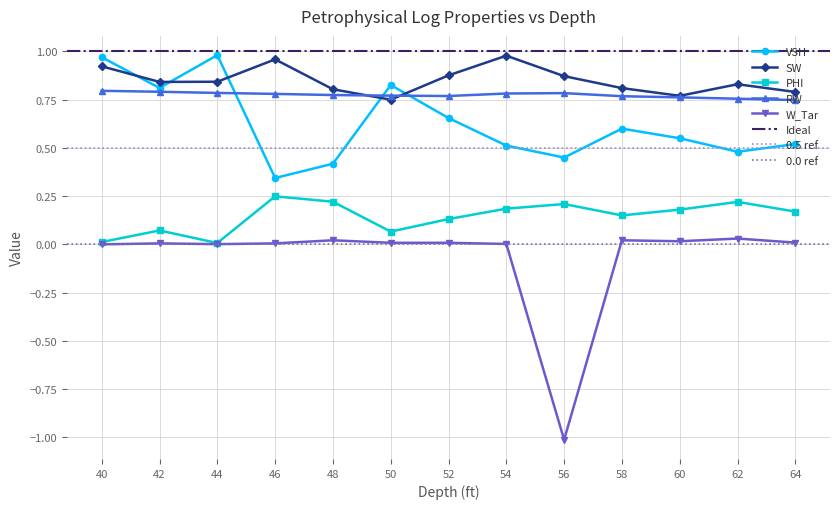

In SW, how many points are higher than both neighbors (excluding endpoints)?

3